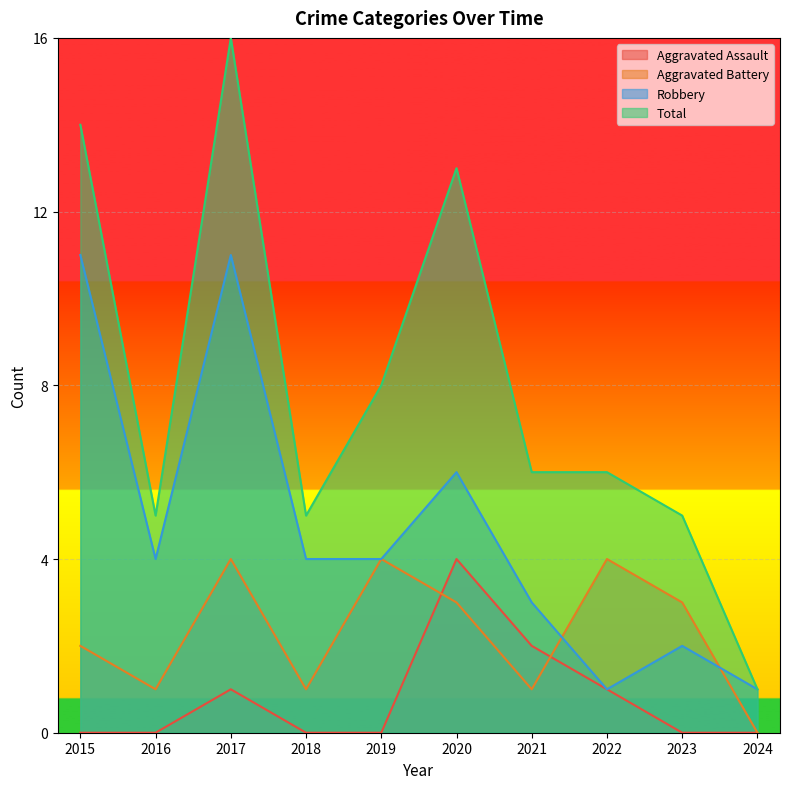

Reading left to right, transcribe all the data shown in this chart.

Aggravated Assault: 0	0	1	0	0	4	2	1	0	0
Aggravated Battery: 2	1	4	1	4	3	1	4	3	0
Robbery: 11	4	11	4	4	6	3	1	2	1
Total: 14	5	16	5	8	13	6	6	5	1